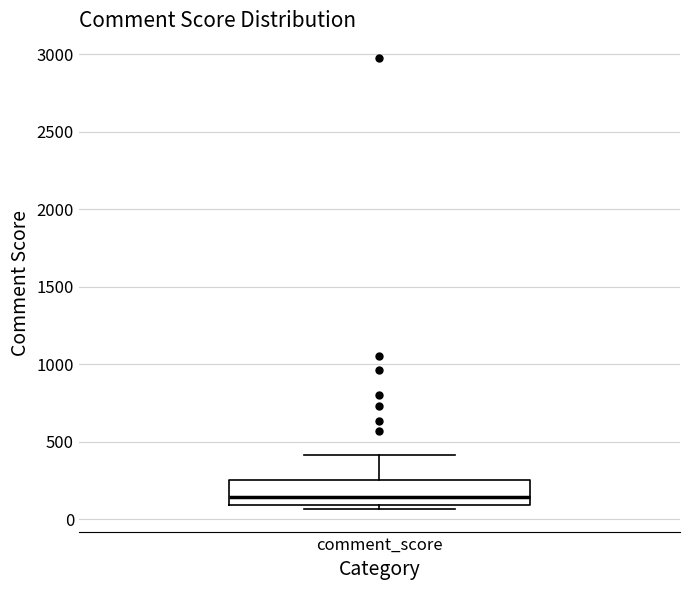

Where does the median line of the box for comment_score sit on the y-axis? The values are not printed on the chart, so give them approximately, as read against the axis.

150